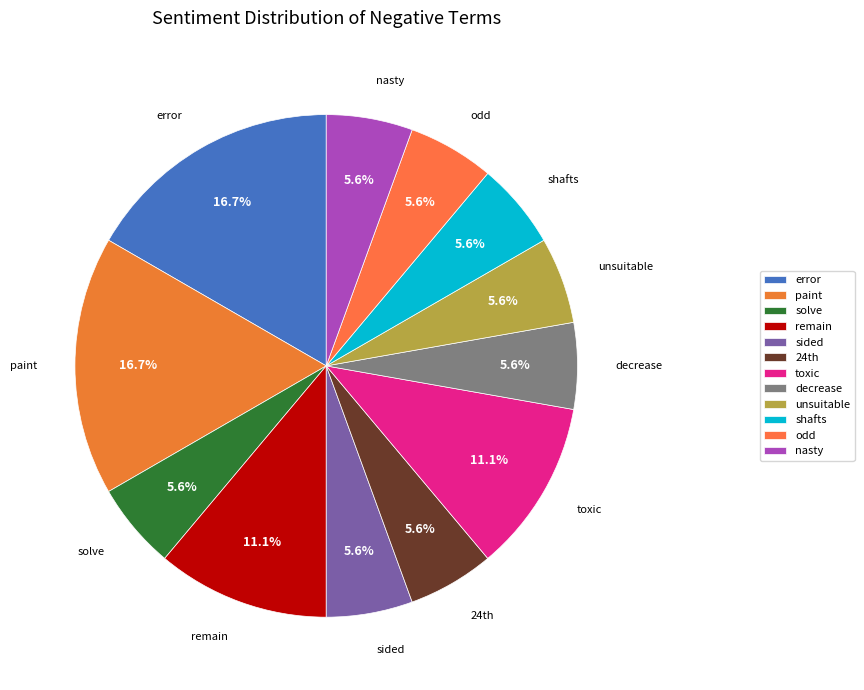

To the nearest percent, what portion does unsuitable represent?

6%